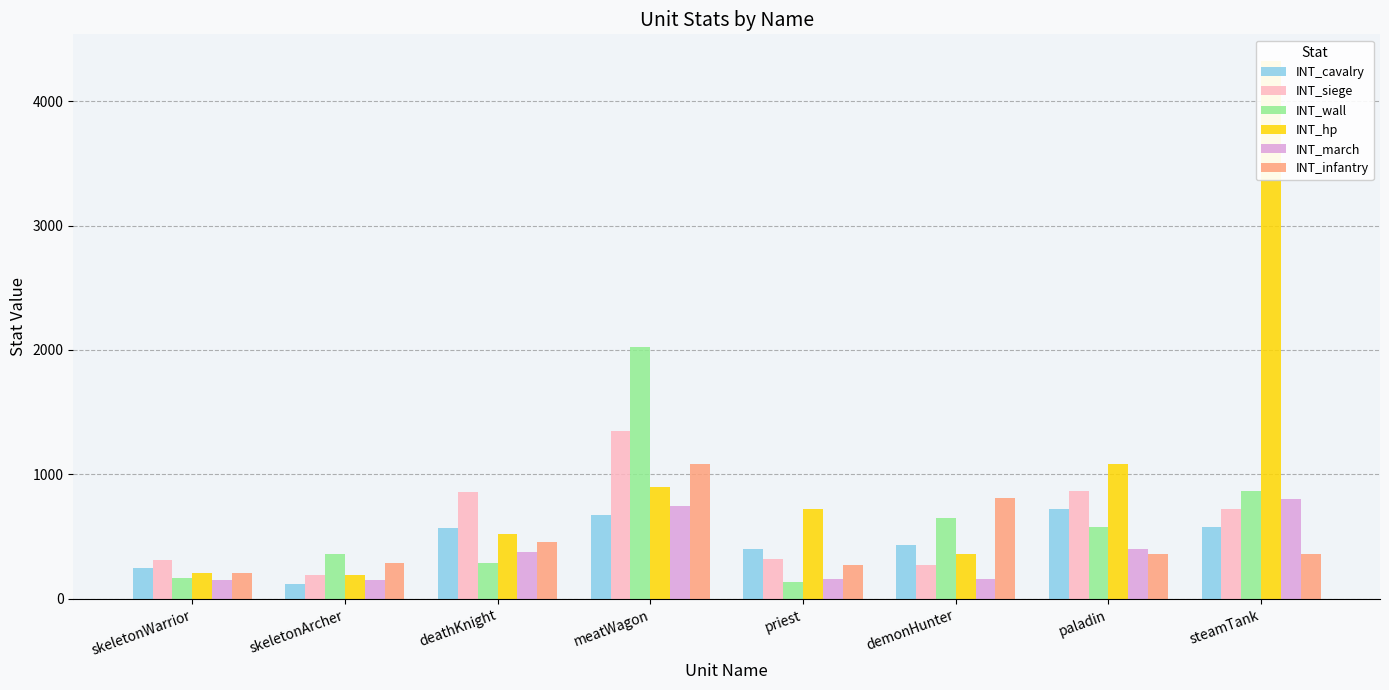

Between skeletonArcher and steamTank, which series saw the biggest shift?

INT_hp